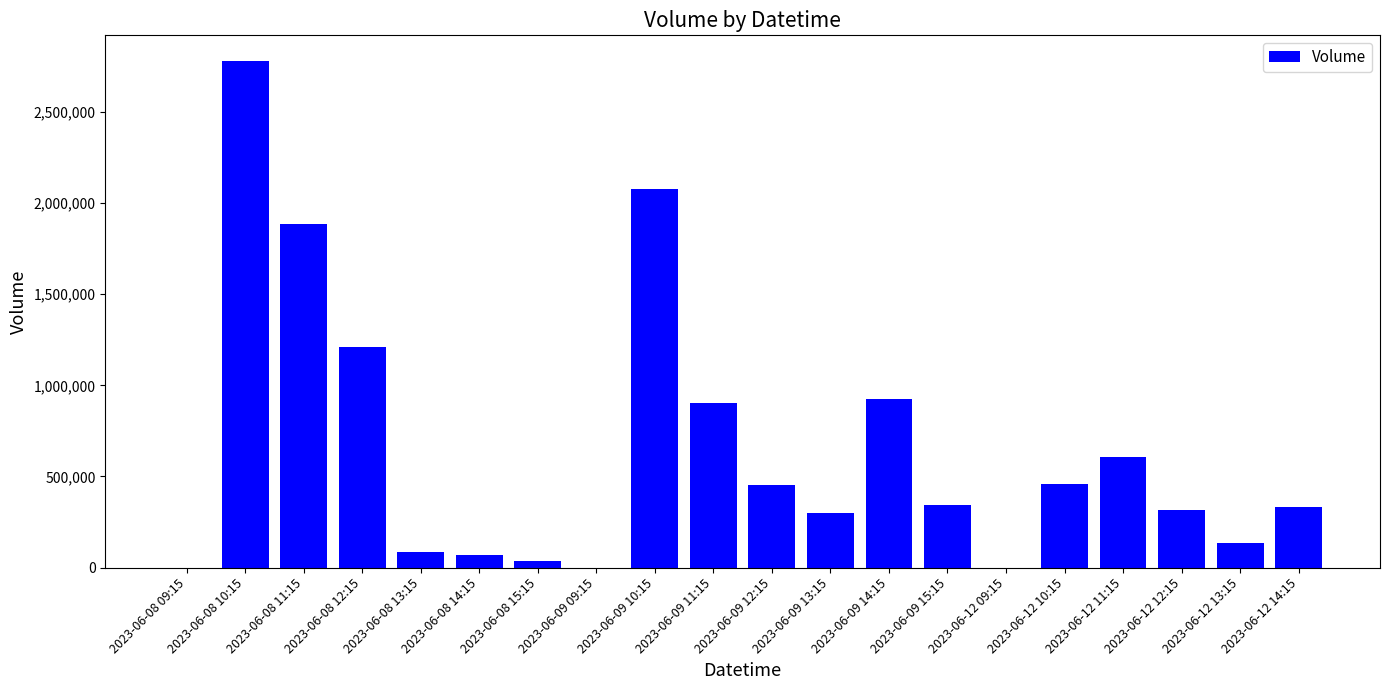

Which label corresponds to the largest value in the chart?

2023-06-08 10:15